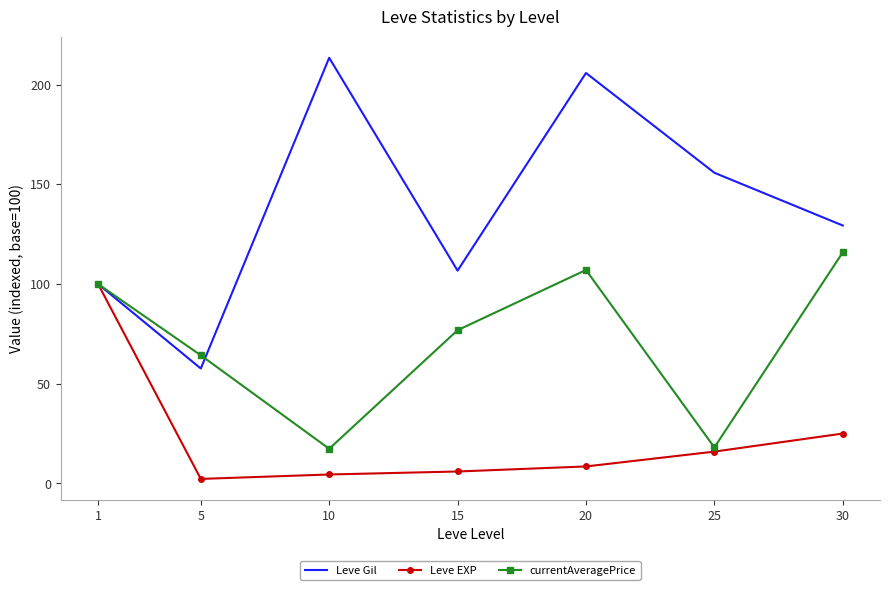

True or false: Leve Gil has a value of 164.3 at 15.

False